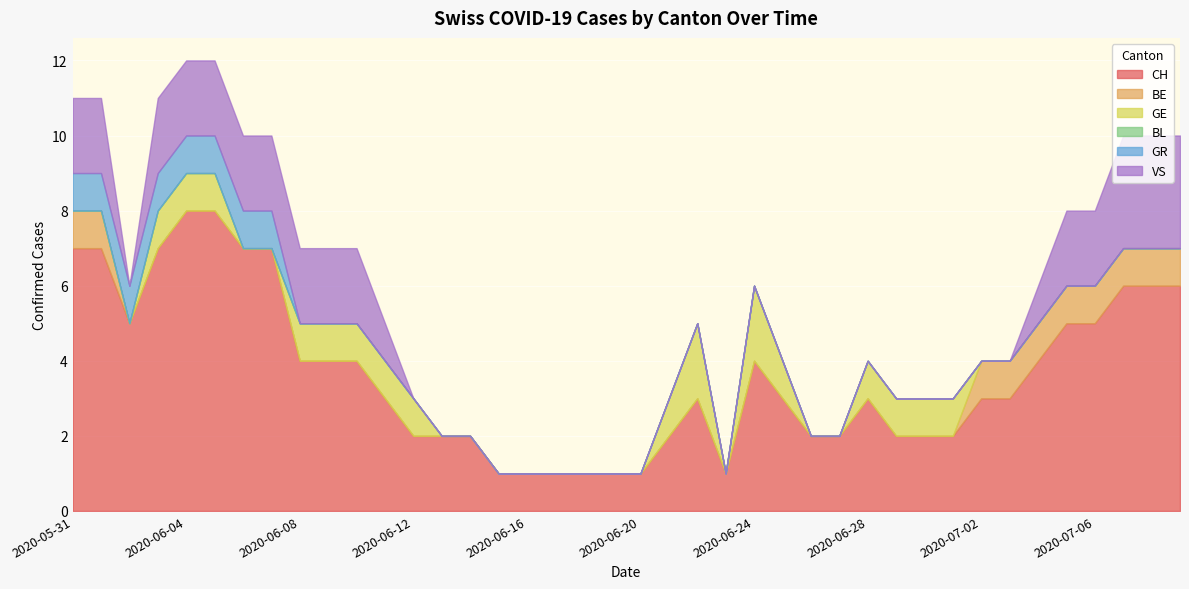

True or false: BE has a value of 0 at 2020-06-29.

True